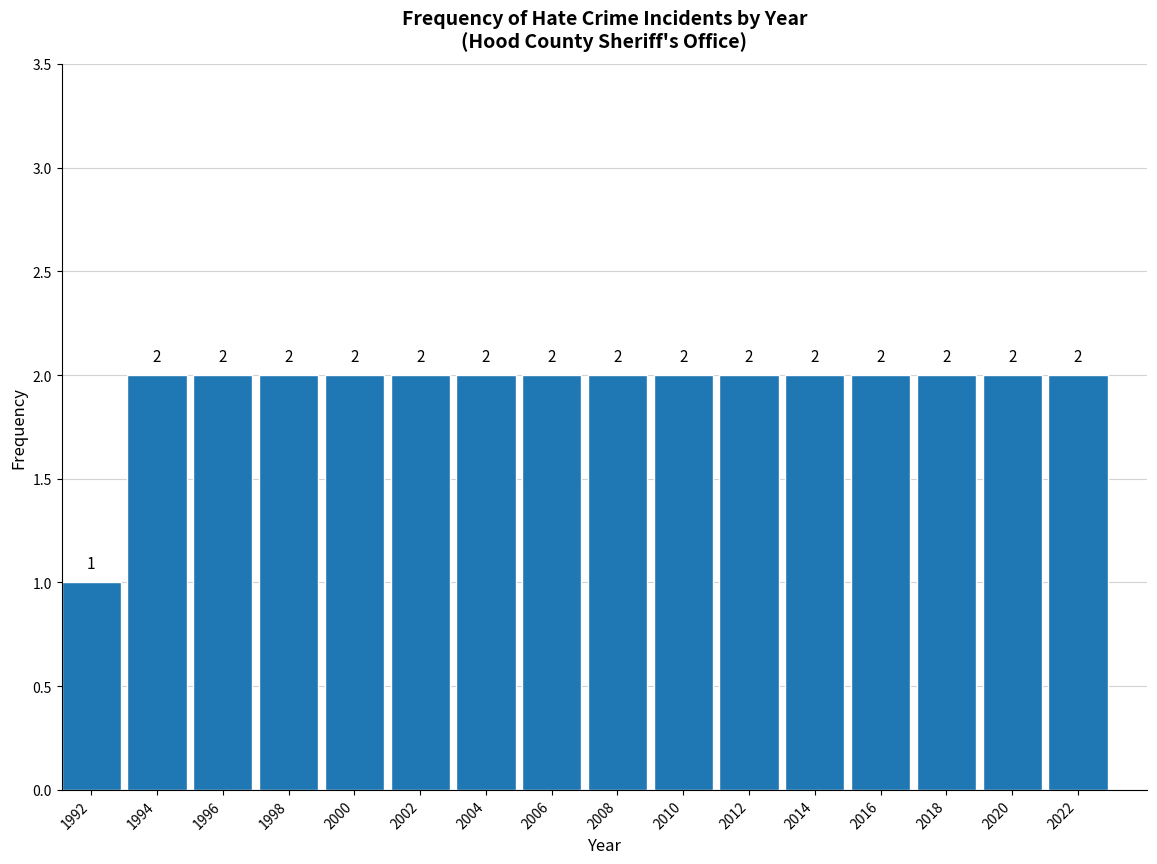

Reading left to right, transcribe all the data shown in this chart.

1	2	2	2	2	2	2	2	2	2	2	2	2	2	2	2